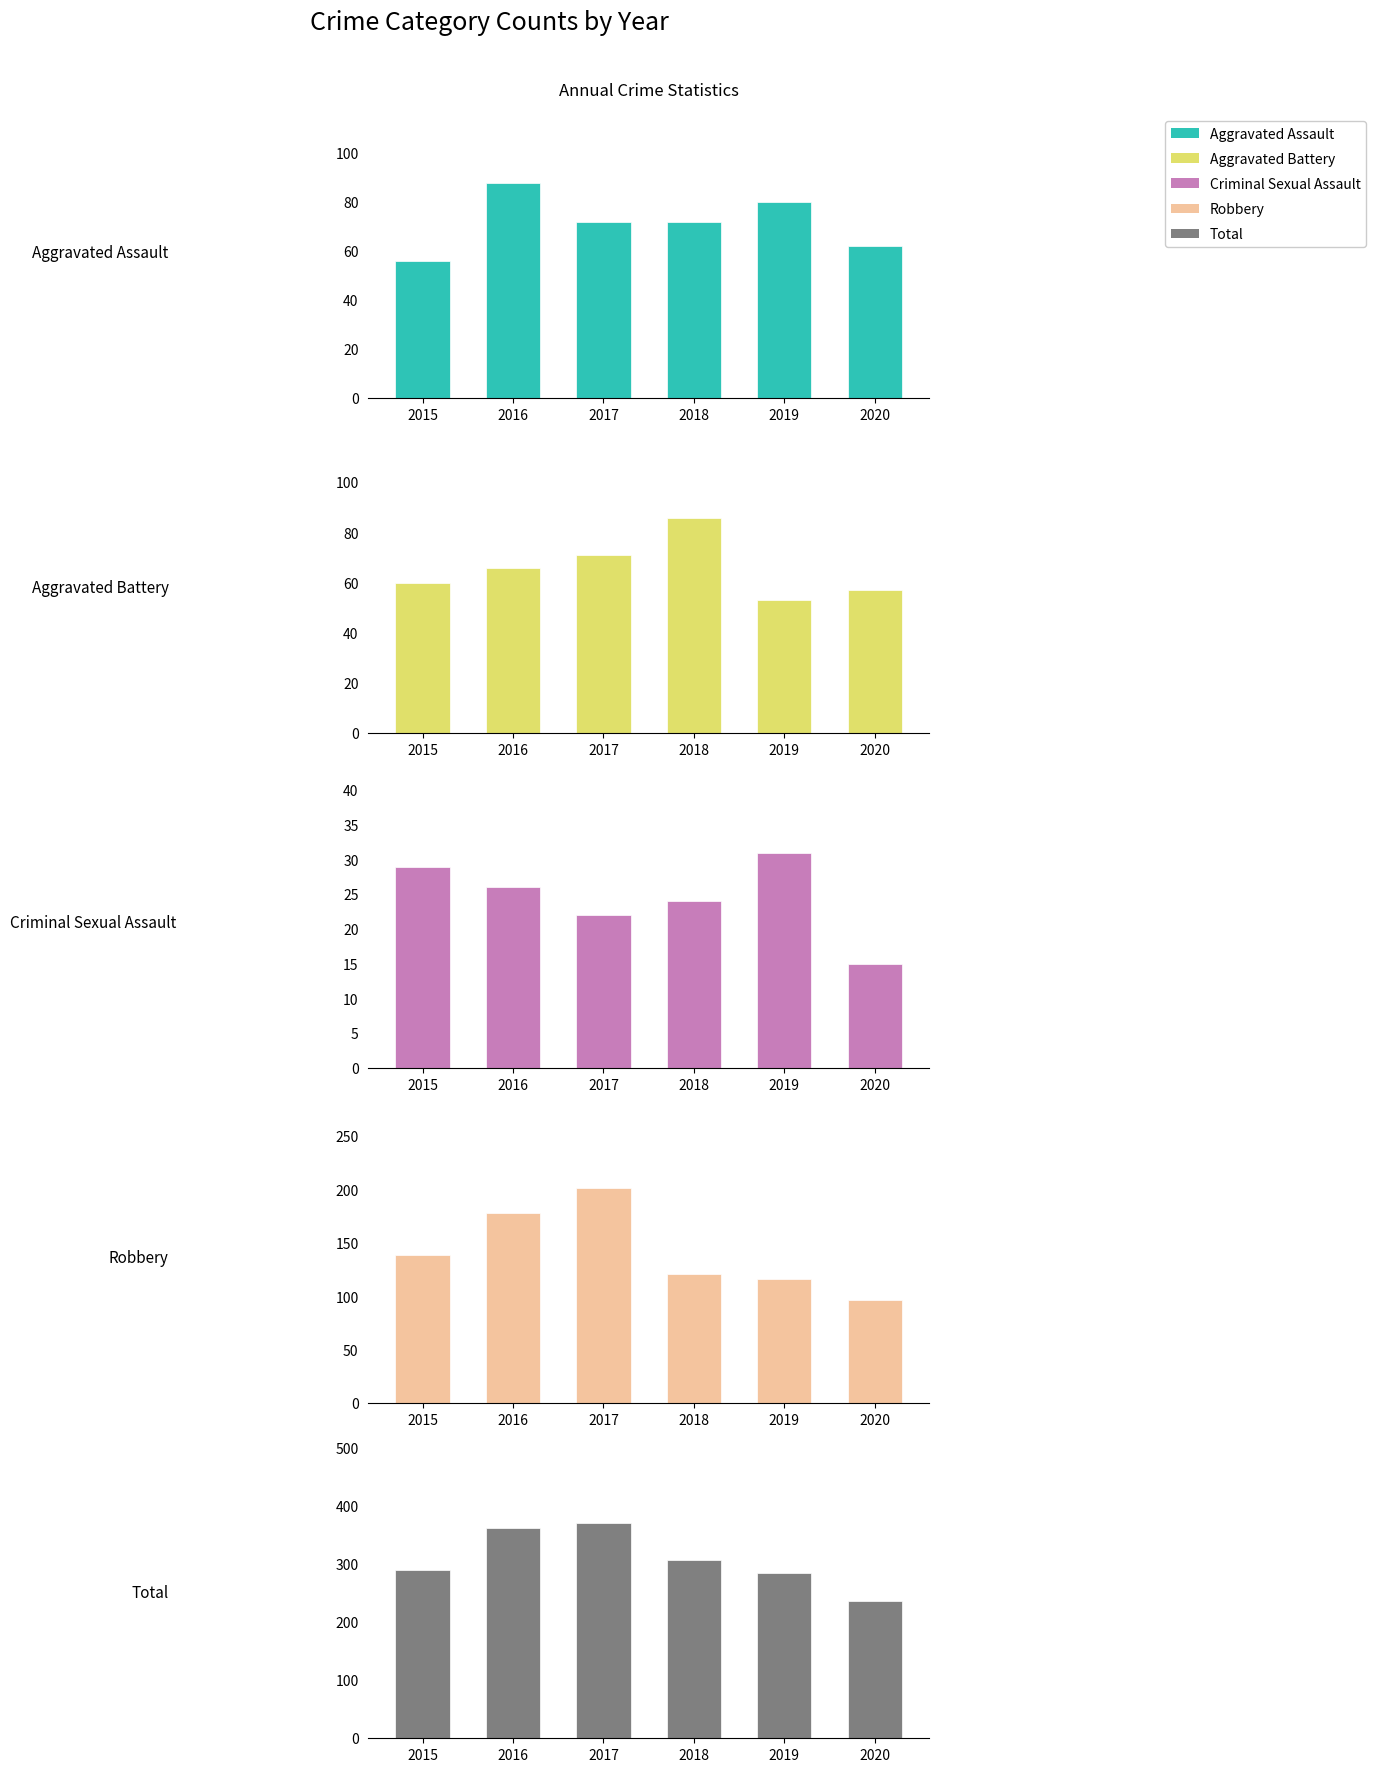

Reading left to right, extract all data points from this chart.

Aggravated Assault: 56	88	72	72	80	62
Aggravated Battery: 60	66	71	86	53	57
Criminal Sexual Assault: 29	26	22	24	31	15
Robbery: 139	178	202	121	116	97
Total: 289	362	371	307	284	236